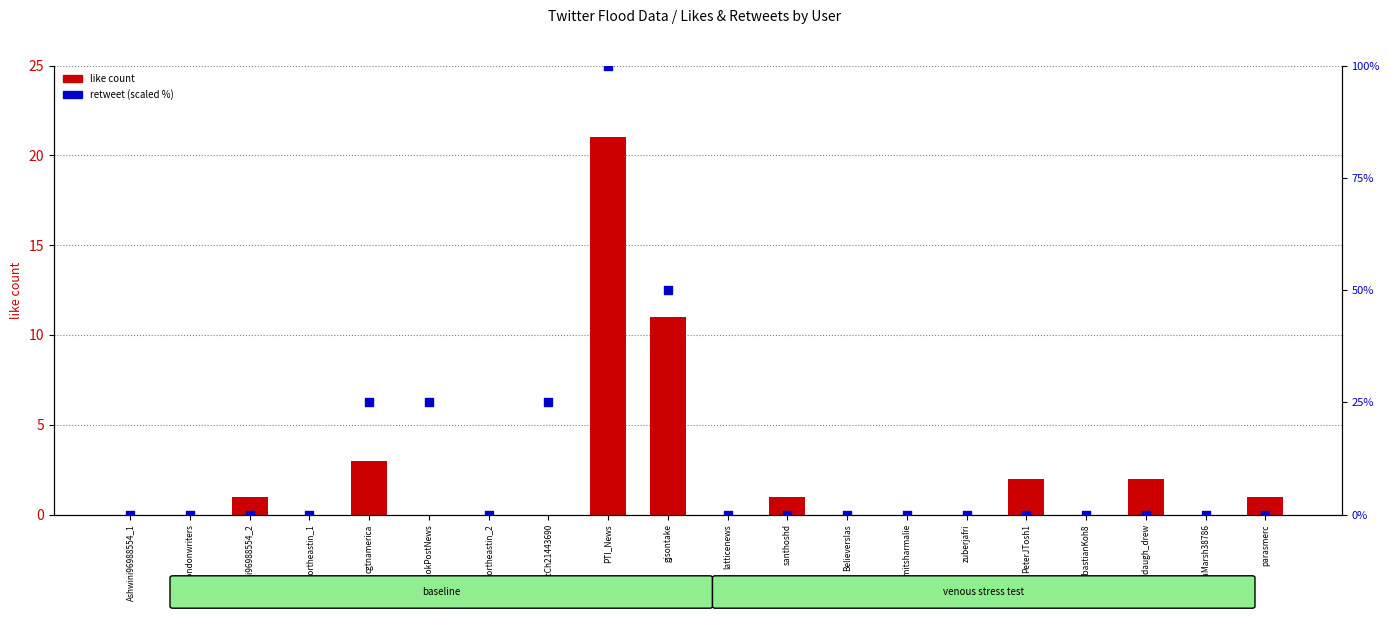

Is the value of like count at Ashwini96988554_1 greater than the value of retweet (scaled) at Ashwini96988554_1?

No